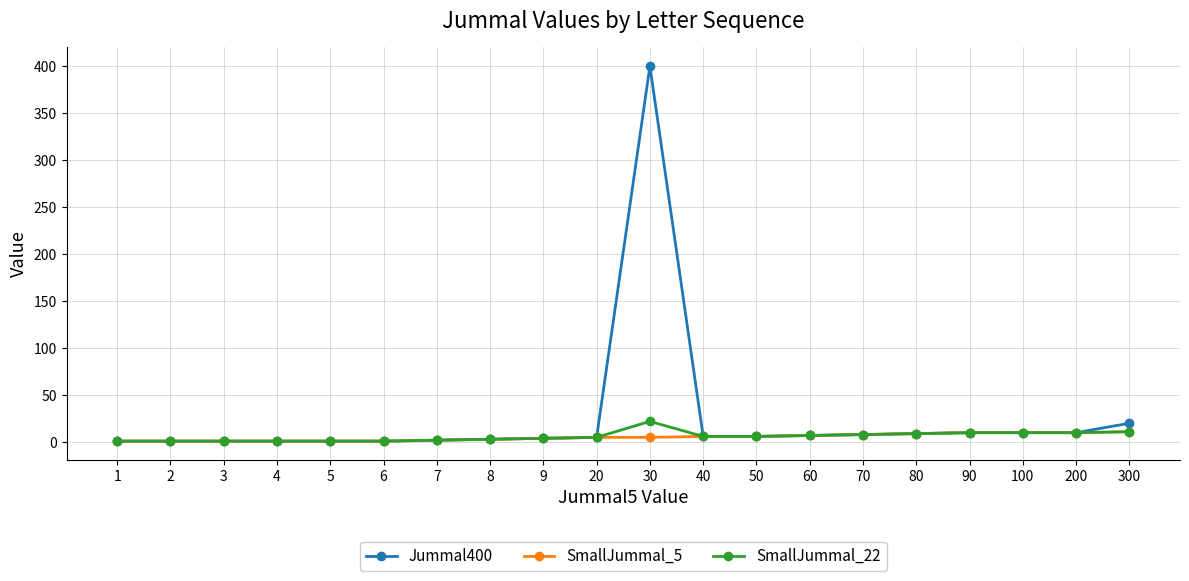

Which category has the highest value across all series?

30